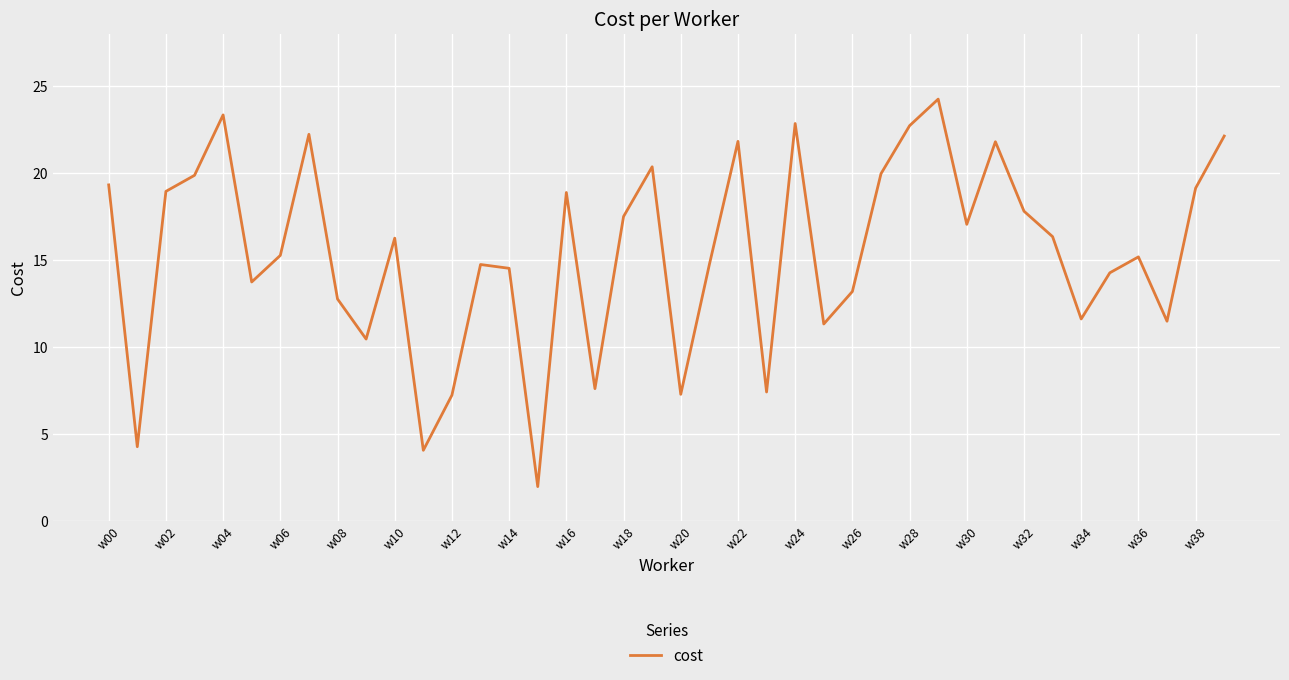

What is the minimum value shown in the chart?

2.0